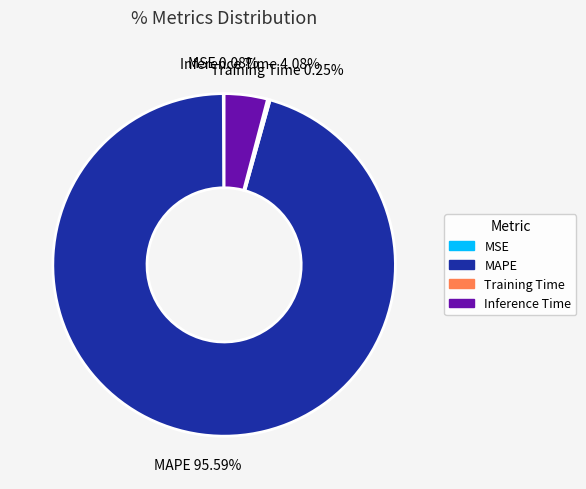

Which slice represents more than half of the pie?

MAPE